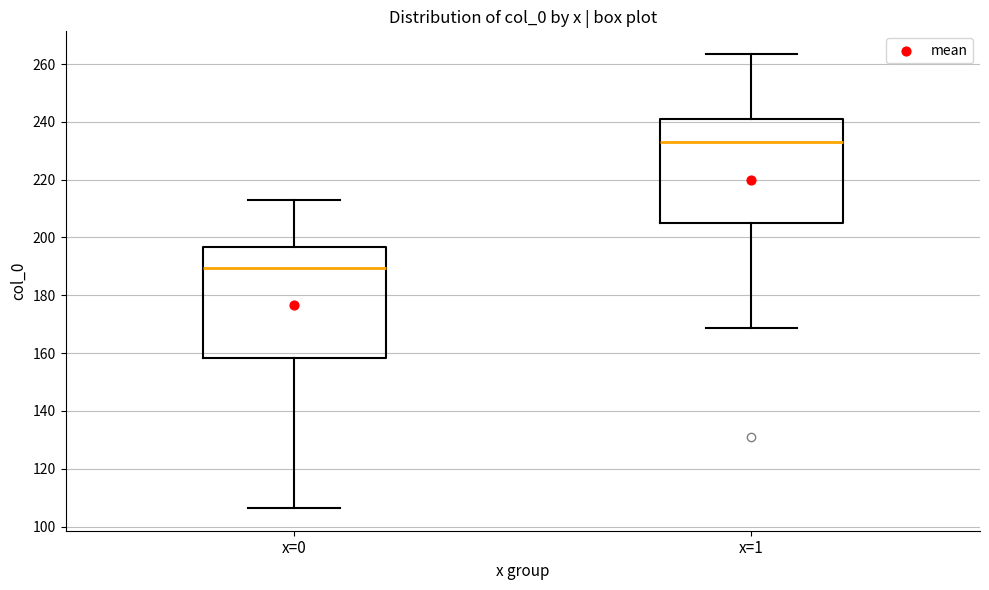

Which box's median line is the highest?

x=1